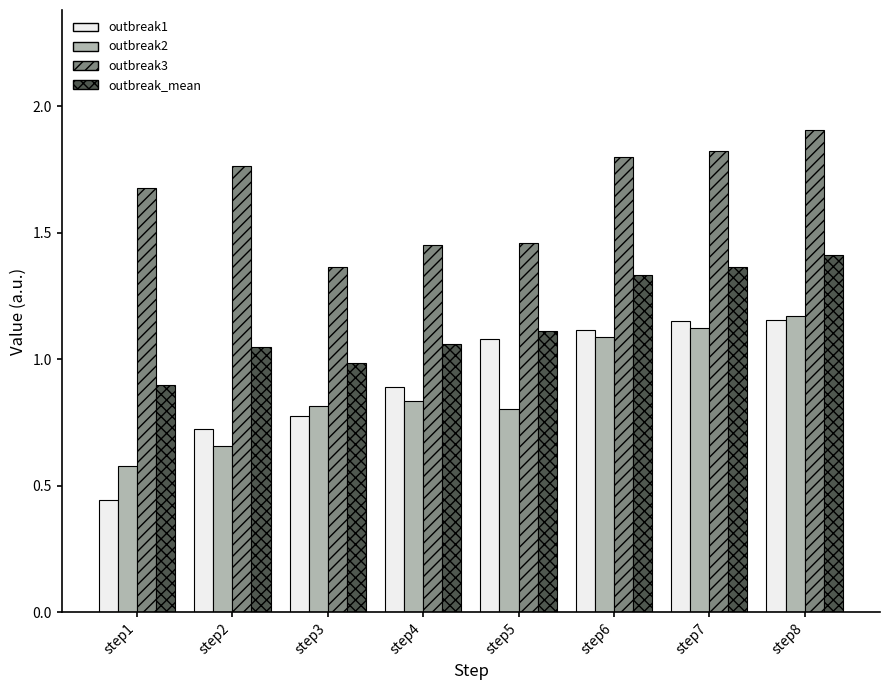

What is the maximum value shown in the chart?

1.9